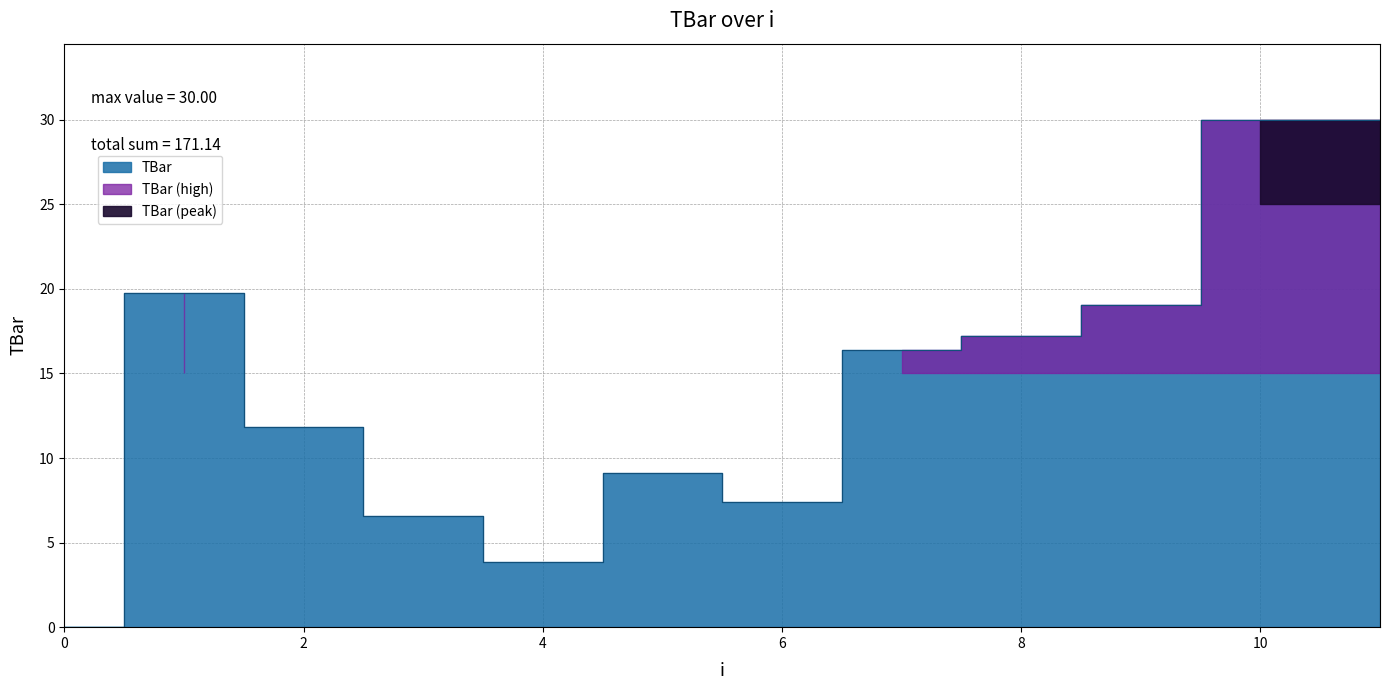

Reading left to right, transcribe all the data shown in this chart.

0=0.0	1=19.7	2=11.8	3=6.6	4=3.8	5=9.1	6=7.4	7=16.4	8=17.2	9=19.1	10=30.0	11=30.0